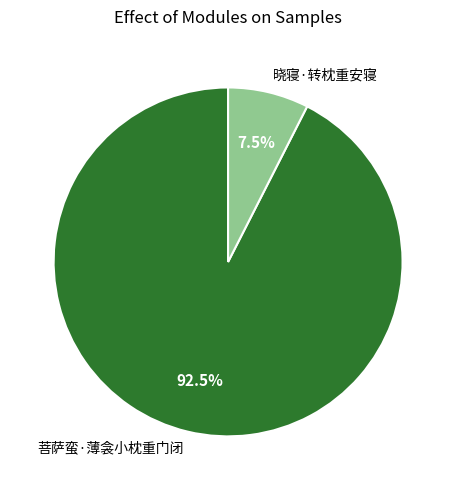

Which slice is the largest?

菩萨蛮·薄衾小枕重门闭